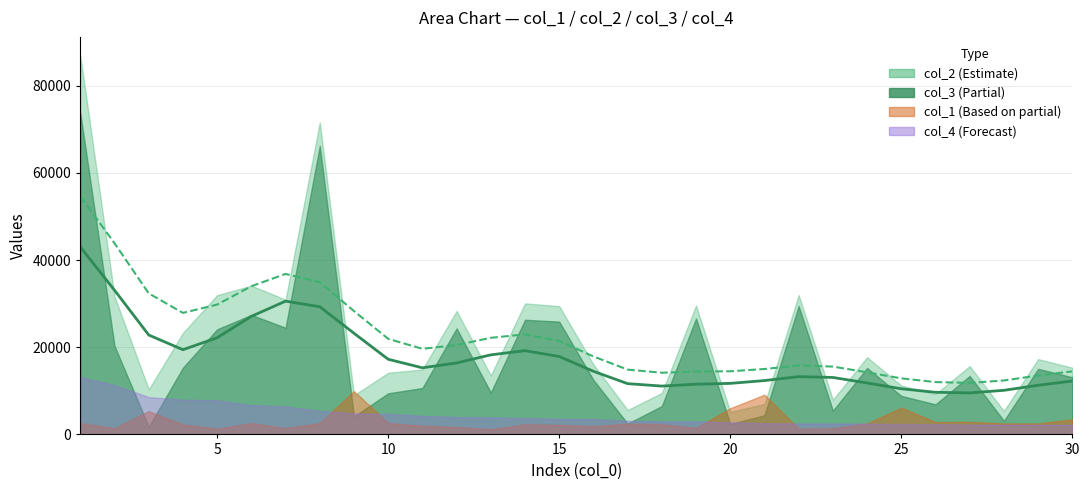

What are all the series names shown in the legend?

col_1, col_2, col_3, col_4